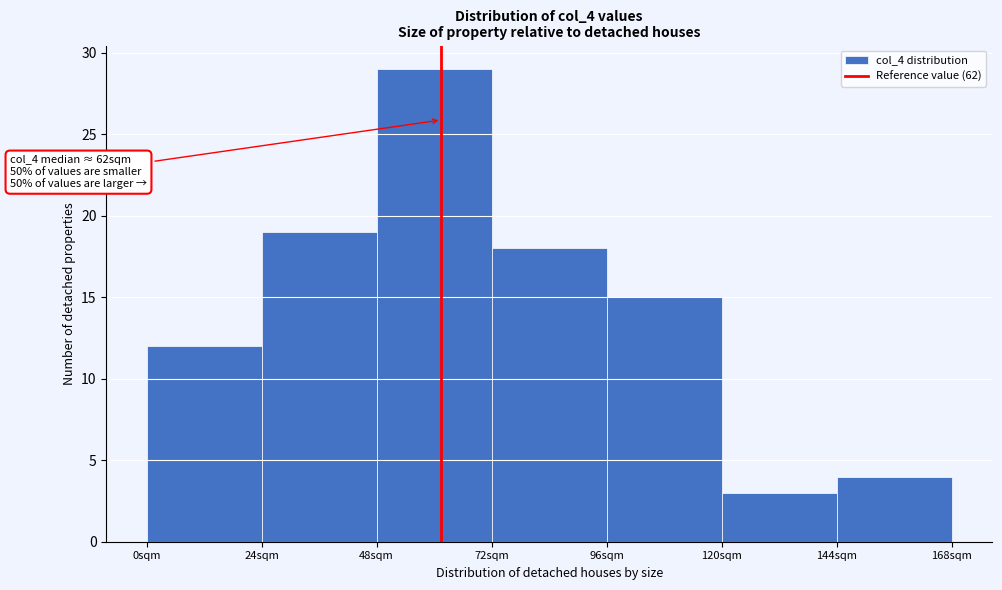

Over which range of the x-axis is the bar tallest?

48 to 72